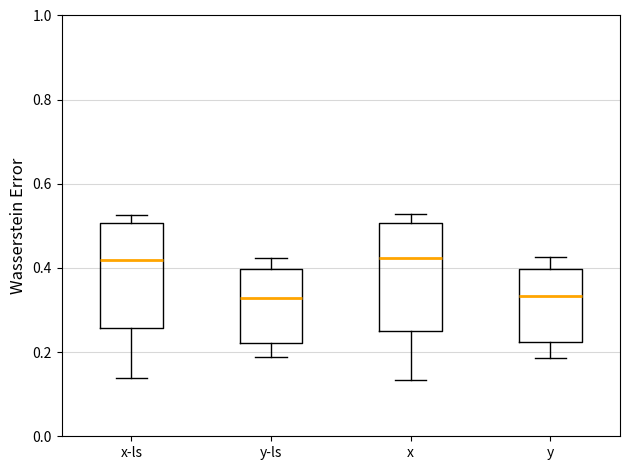

Where does the median line of the box for x-ls sit on the y-axis? The values are not printed on the chart, so give them approximately, as read against the axis.

0.42